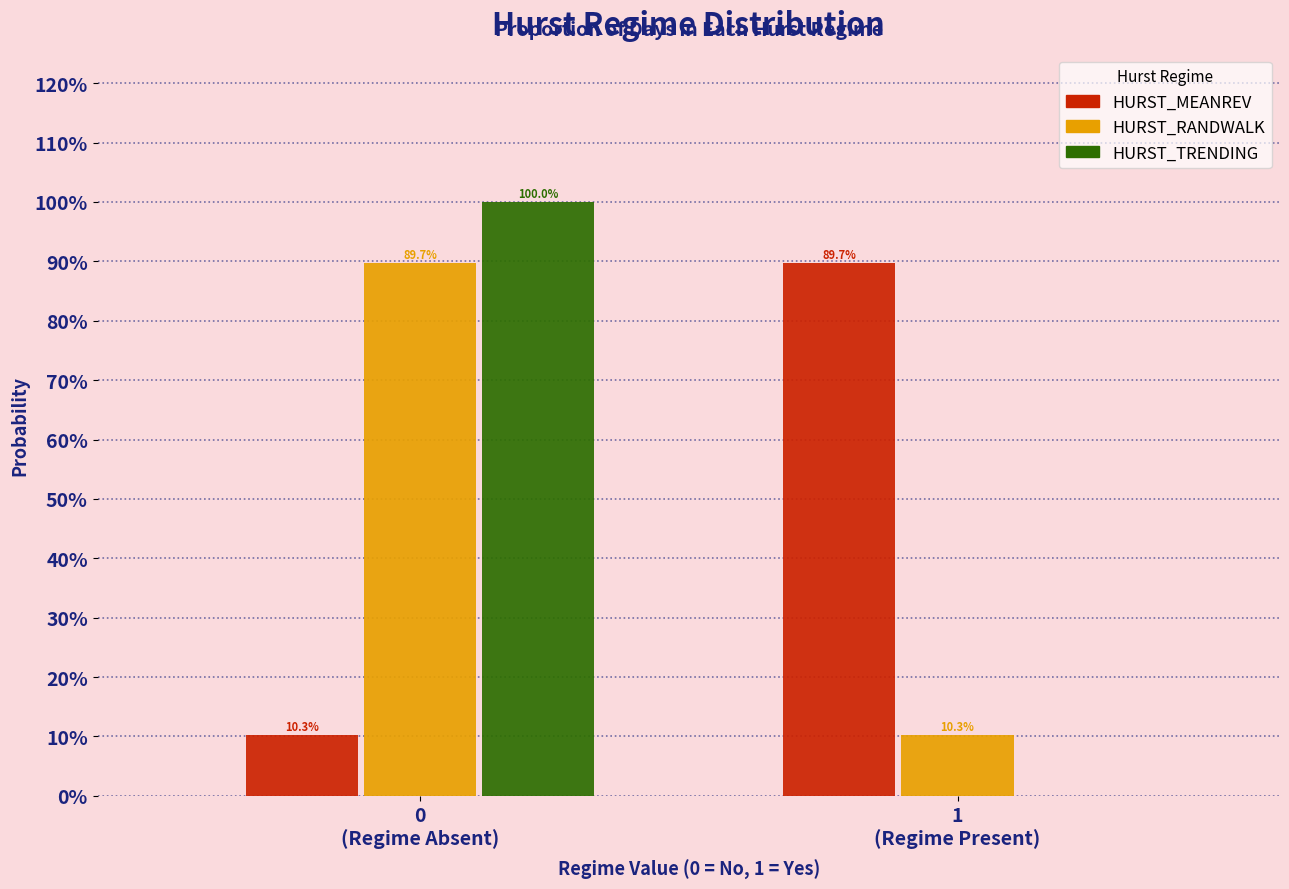

What are all the series names shown in the legend?

HURST_MEANREV, HURST_RANDWALK, HURST_TRENDING